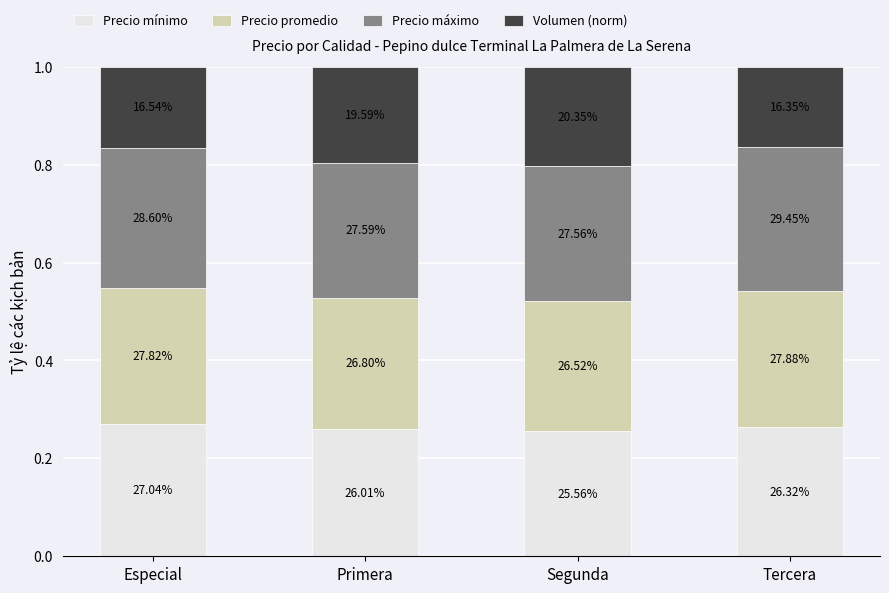

Between Primera and Tercera, which series saw the biggest shift?

Volumen (norm)